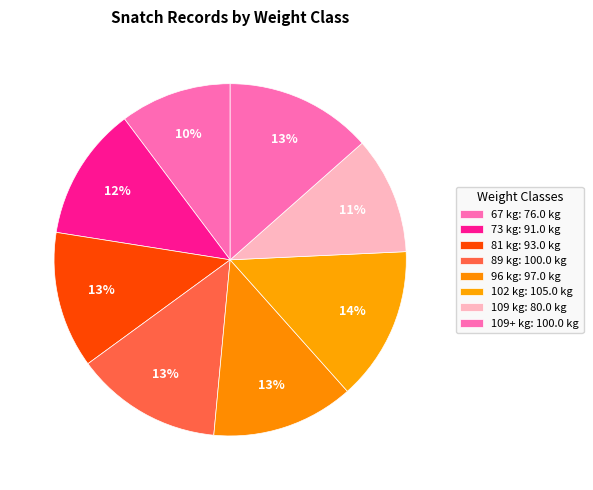

Count the number of slices in the pie.

8